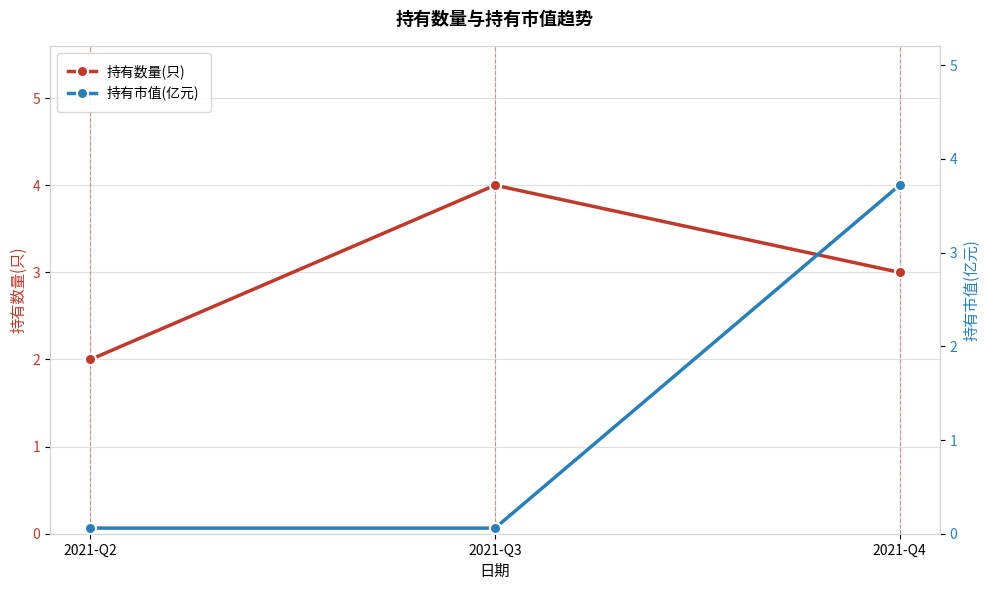

What is the value of the 持有市值(亿元) point at the 2nd from the left?

0.1